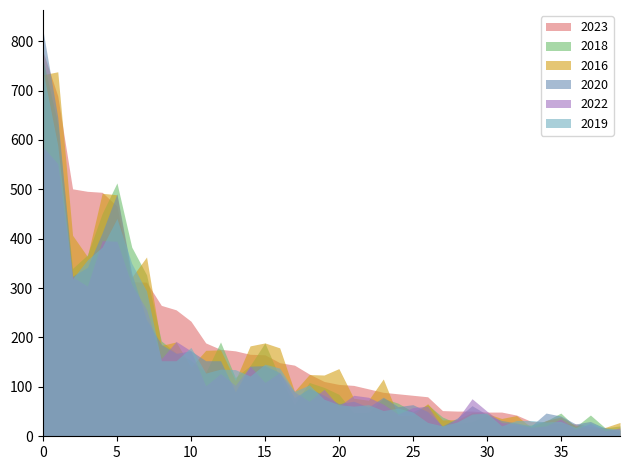

What is the maximum value for 2018?

763